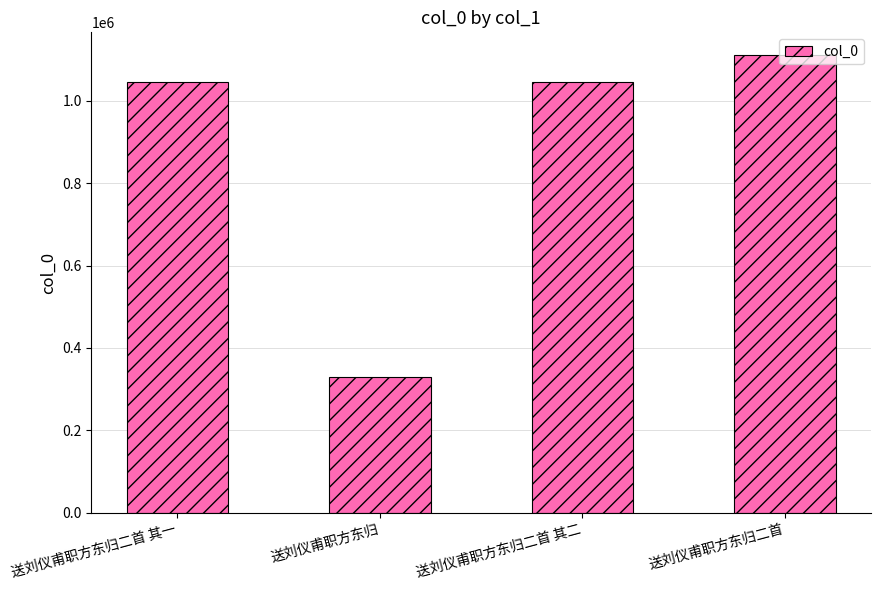

At which category does the chart reach its peak across all series?

送刘仪甫职方东归二首